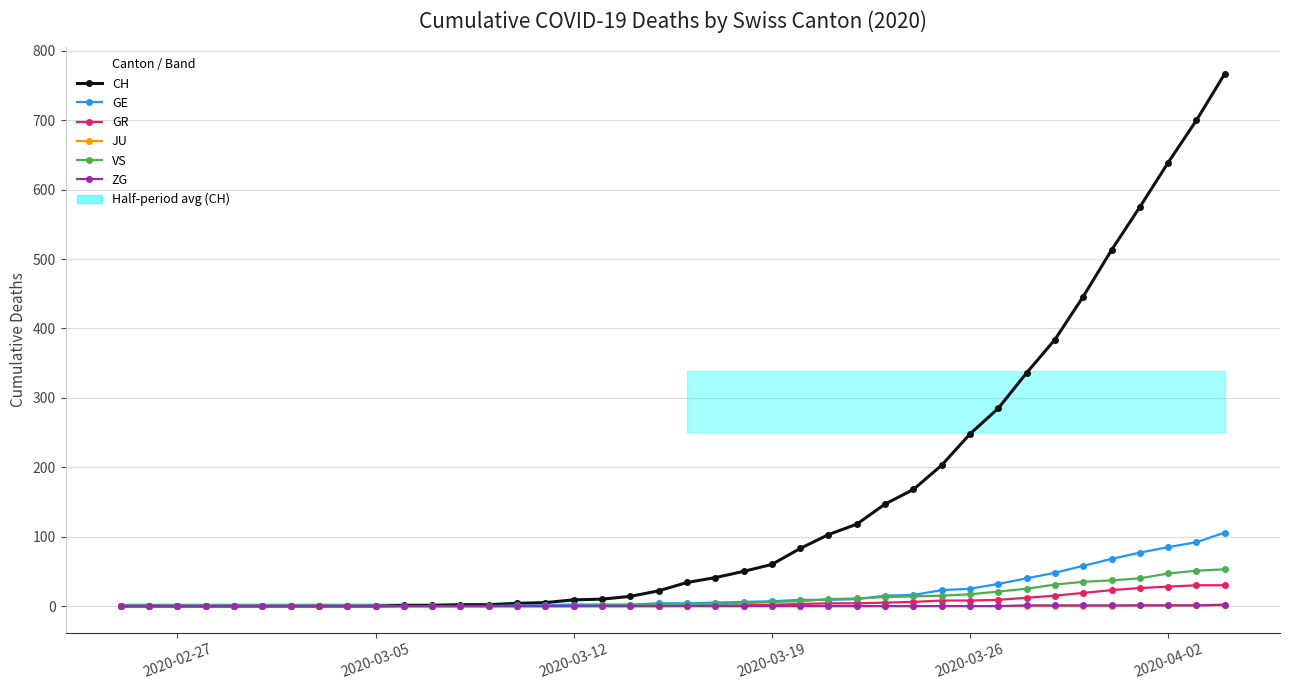

True or false: CH and GR intersect in this chart.

False